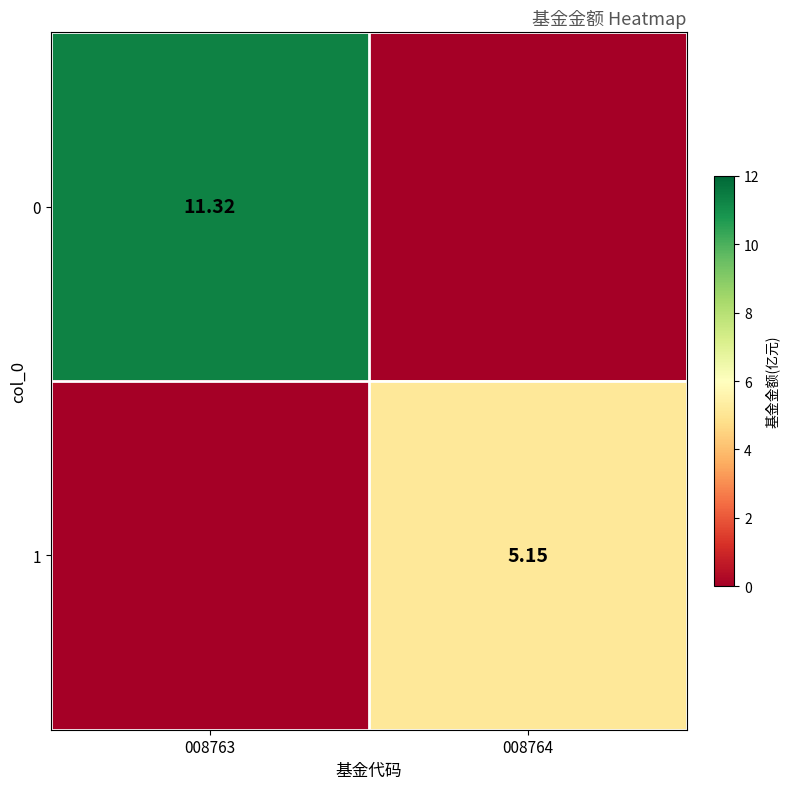

The 1 series shows 7.6 at 008764. True or false?

False